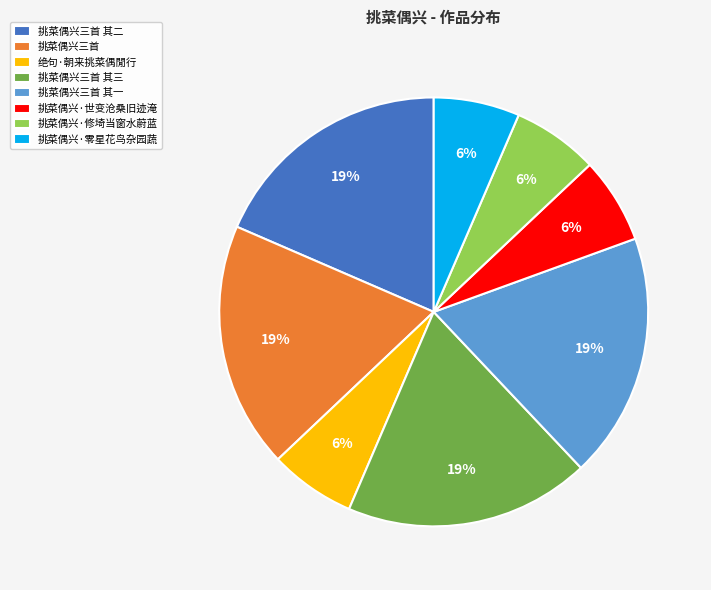

Is it true that 挑菜偶兴三首 is 26% of the pie?

False